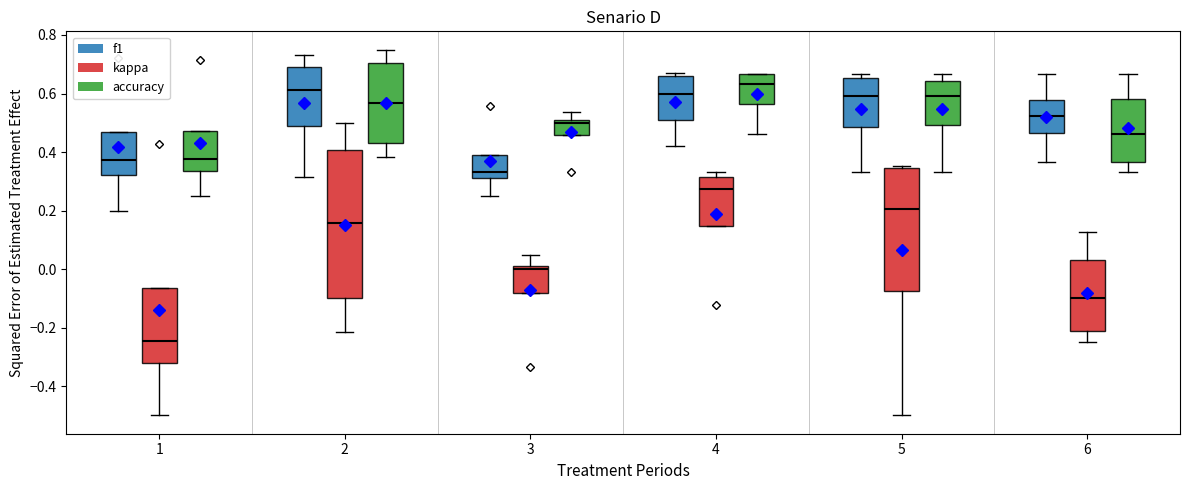

Which box's median line is the lowest?

1 (kappa)